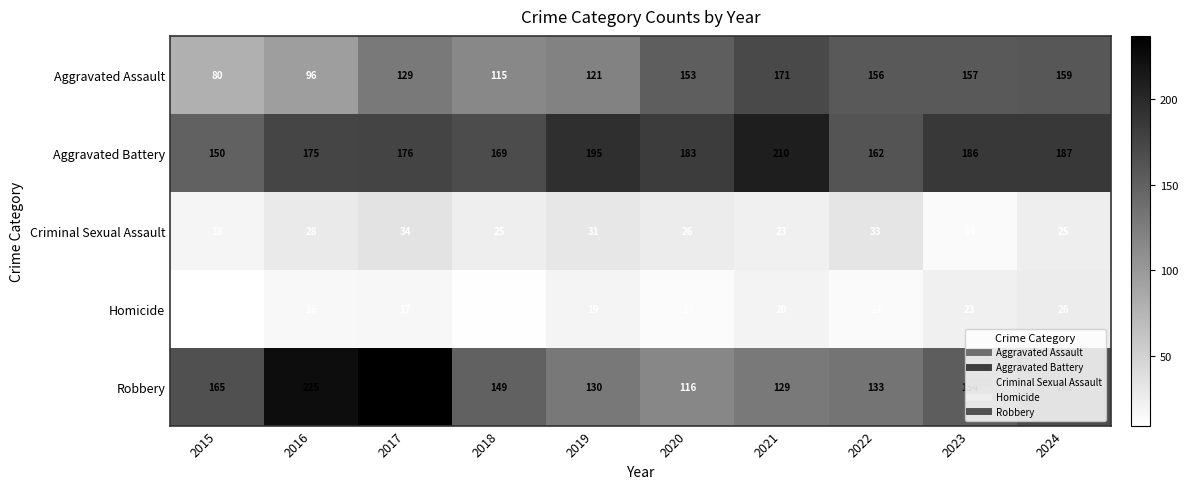

What is the spread (max minus min) of values at 2018?

159